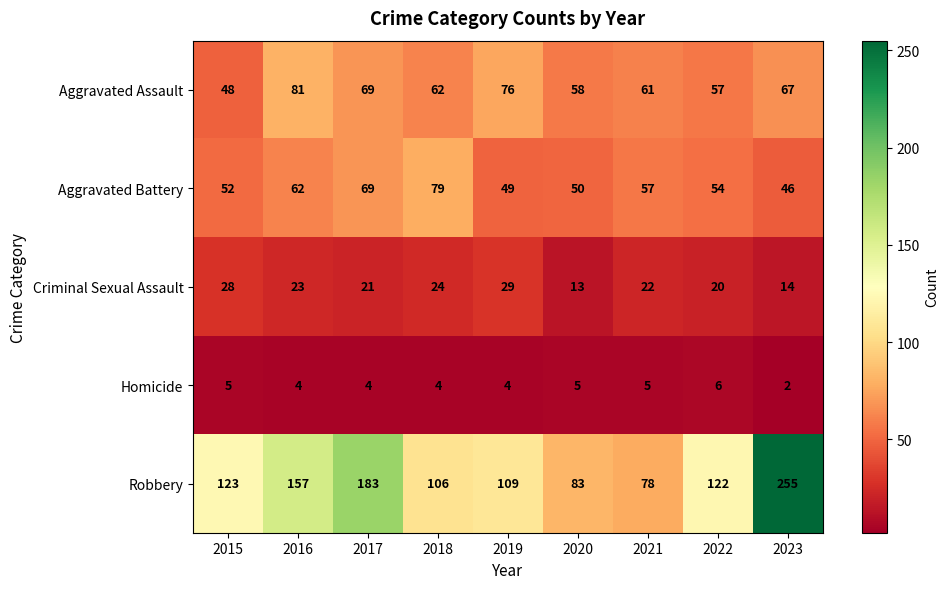

At 2019, list the series in order from largest to smallest.

Robbery, Aggravated Assault, Aggravated Battery, Criminal Sexual Assault, Homicide